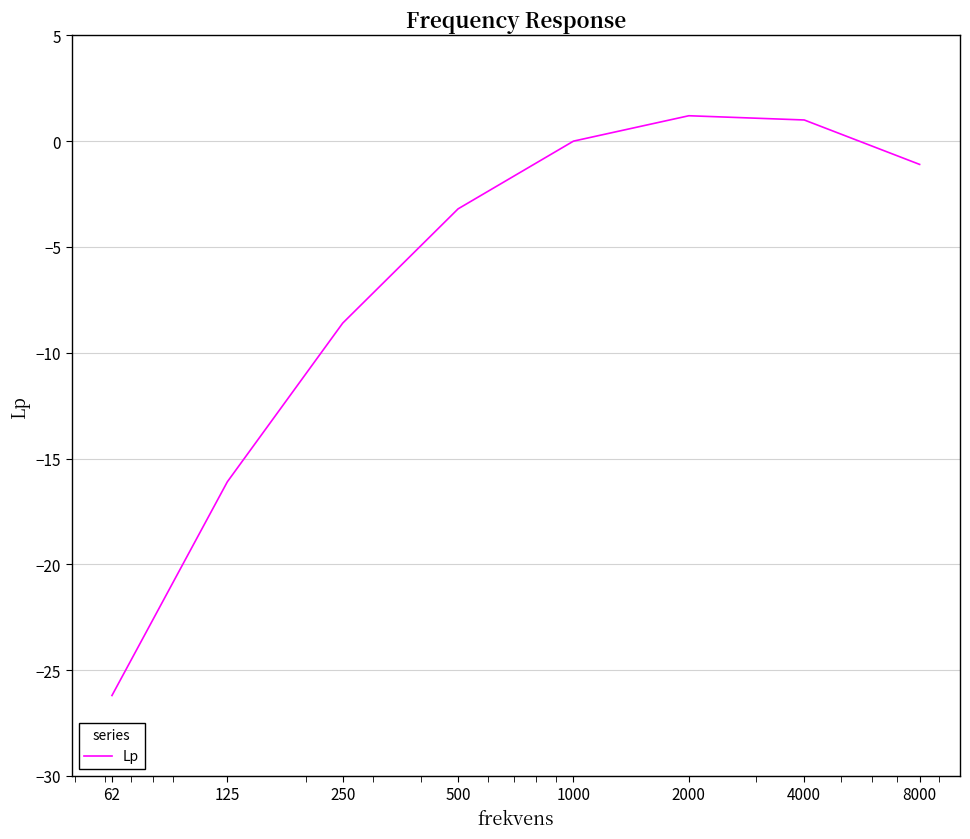

What is the difference between the maximum and minimum values?

27.4